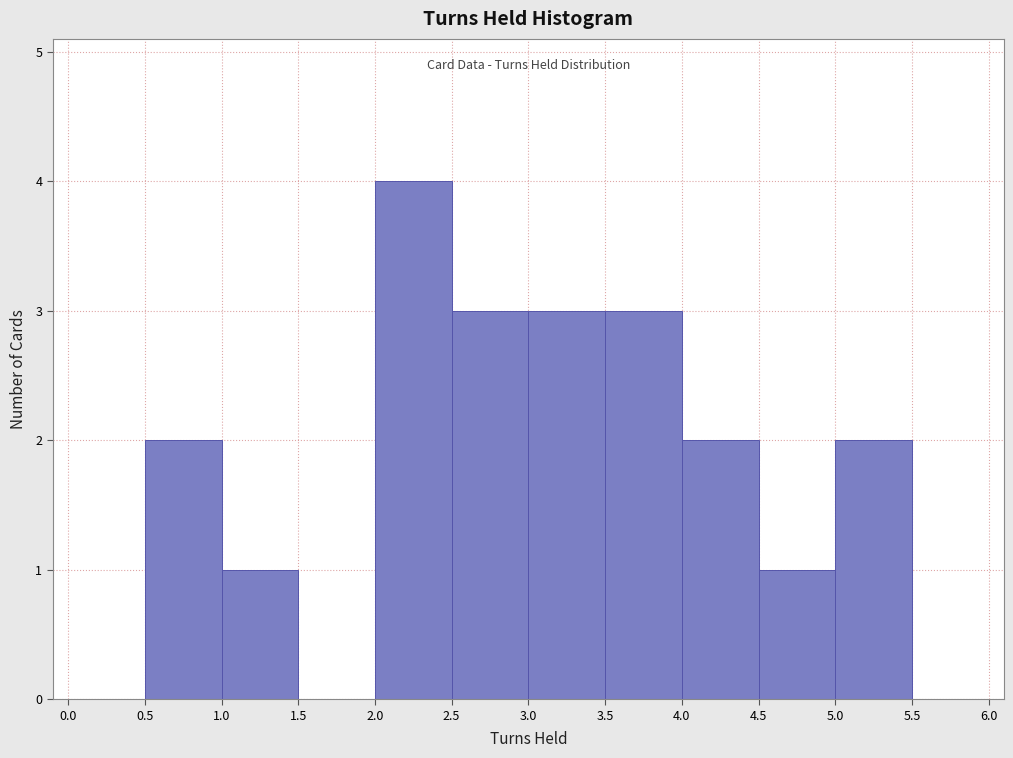

Reading left to right, transcribe this chart: for each bar, give the range it covers on the x-axis and its height. The values are not printed on the chart, so give them approximately, as read against the axis.

0.0 to 0.5: 0
0.5 to 1.0: 2
1.0 to 1.5: 1
1.5 to 2.0: 0
2.0 to 2.5: 4
2.5 to 3.0: 3
3.0 to 3.5: 3
3.5 to 4.0: 3
4.0 to 4.5: 2
4.5 to 5.0: 1
5.0 to 5.5: 2
5.5 to 6.0: 0